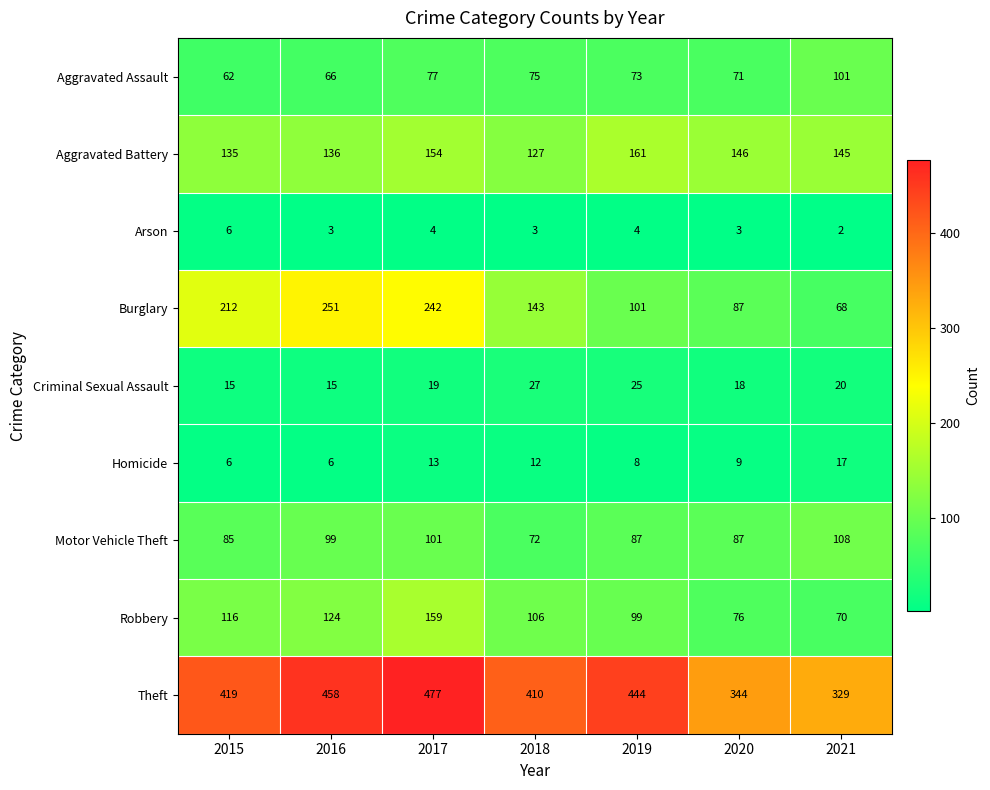

What is the difference between the maximum and minimum values in the Homicide series?

11